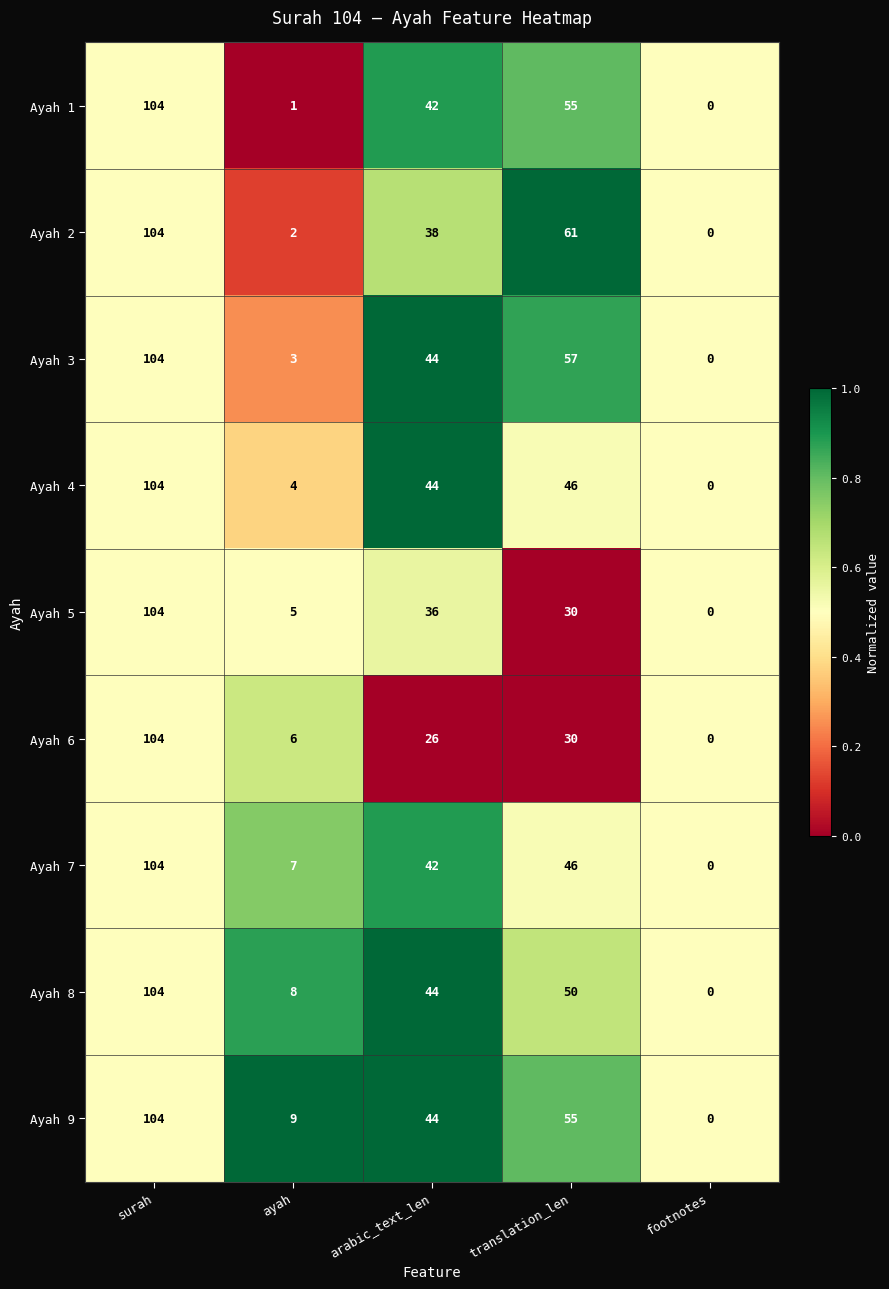

What is the maximum value shown in the chart?

104